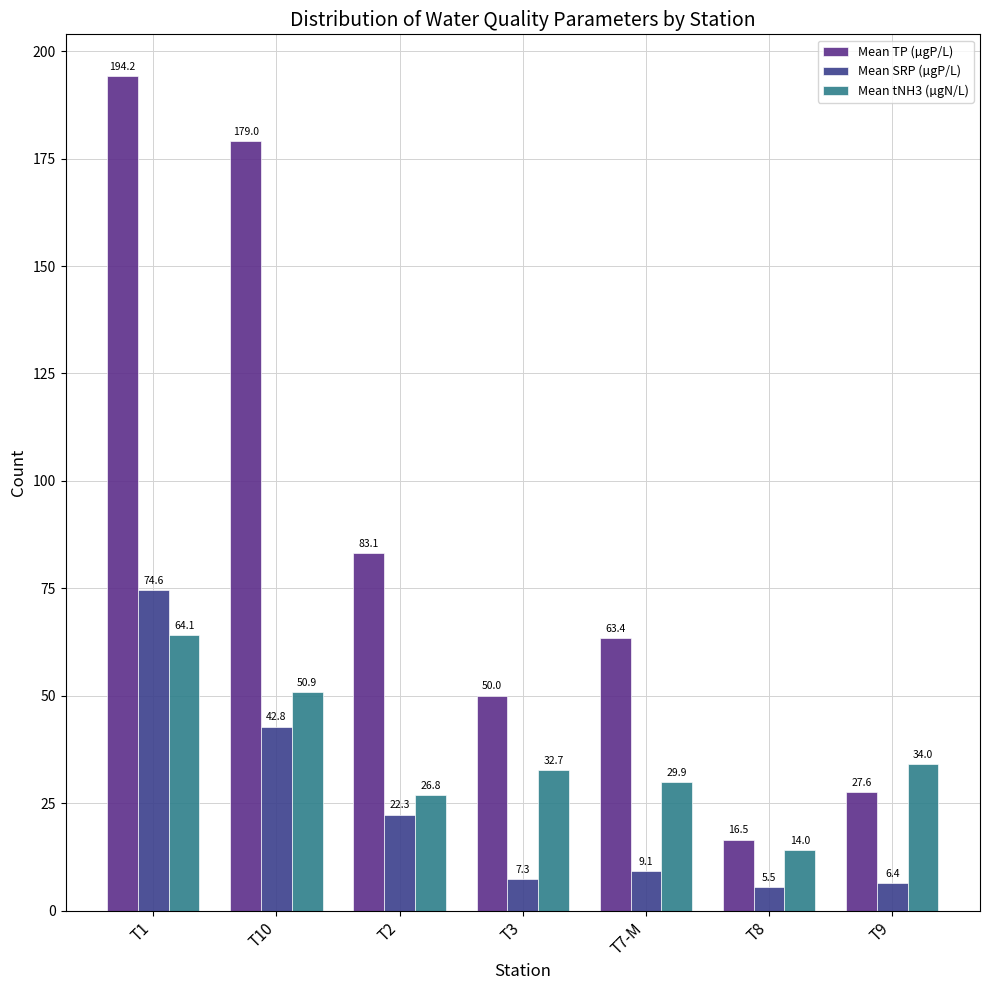

List the series in order of their overall mean, lowest first.

Mean SRP (µgP/L), Mean tNH3 (µgN/L), Mean TP (µgP/L)